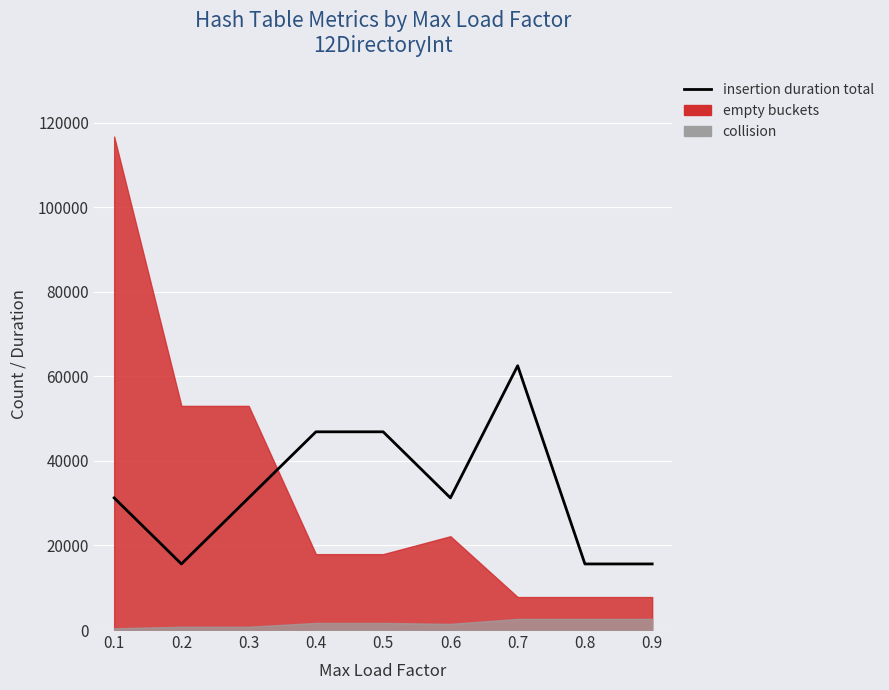

List the labels in order of value, largest first.

0.7, 0.5, 0.4, 0.6, 0.3, 0.1, 0.2, 0.9, 0.8